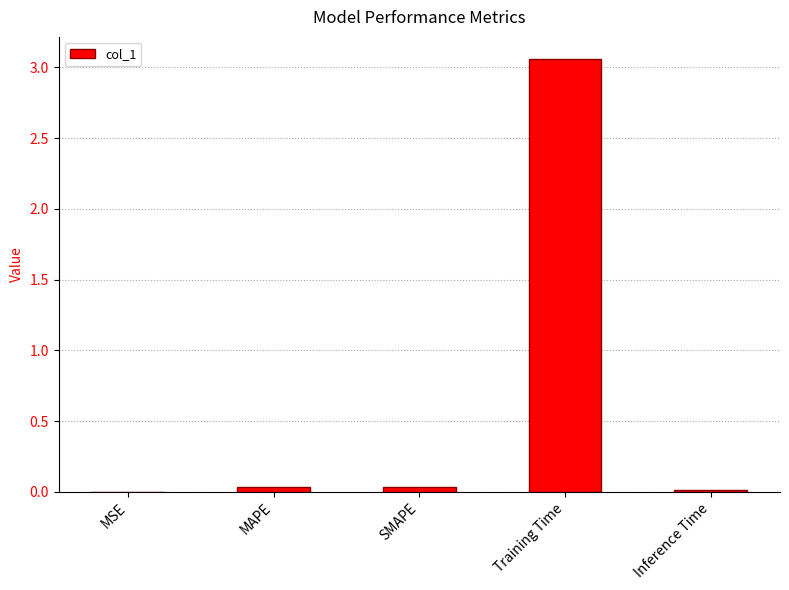

Which label corresponds to the largest value in the chart?

Training Time